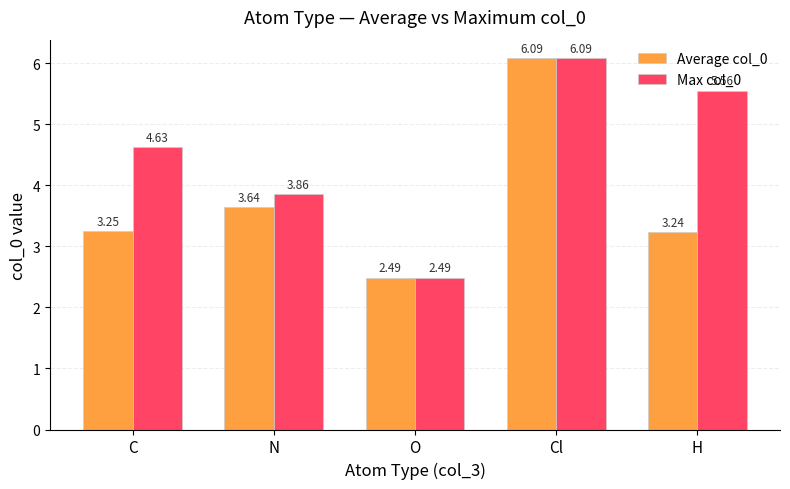

Which series changed the most between N and H?

Max col_0